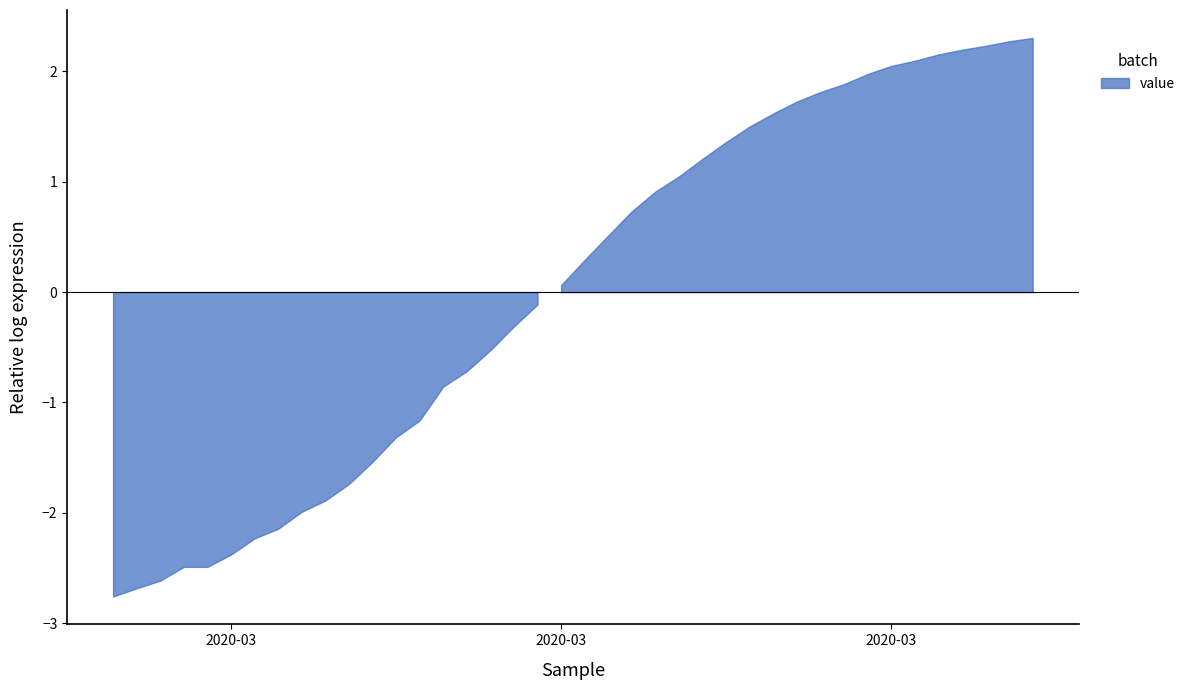

List the labels in order of value, largest first.

2020-04-06, 2020-04-05, 2020-04-04, 2020-04-03, 2020-04-02, 2020-04-01, 2020-03-31, 2020-03-30, 2020-03-29, 2020-03-28, 2020-03-27, 2020-03-26, 2020-03-25, 2020-03-24, 2020-03-23, 2020-03-22, 2020-03-21, 2020-03-20, 2020-03-19, 2020-03-18, 2020-03-17, 2020-03-16, 2020-03-15, 2020-03-14, 2020-03-13, 2020-03-12, 2020-03-11, 2020-03-10, 2020-03-09, 2020-03-08, 2020-03-07, 2020-03-06, 2020-03-05, 2020-03-04, 2020-03-03, 2020-03-01, 2020-03-02, 2020-02-29, 2020-02-28, 2020-02-27